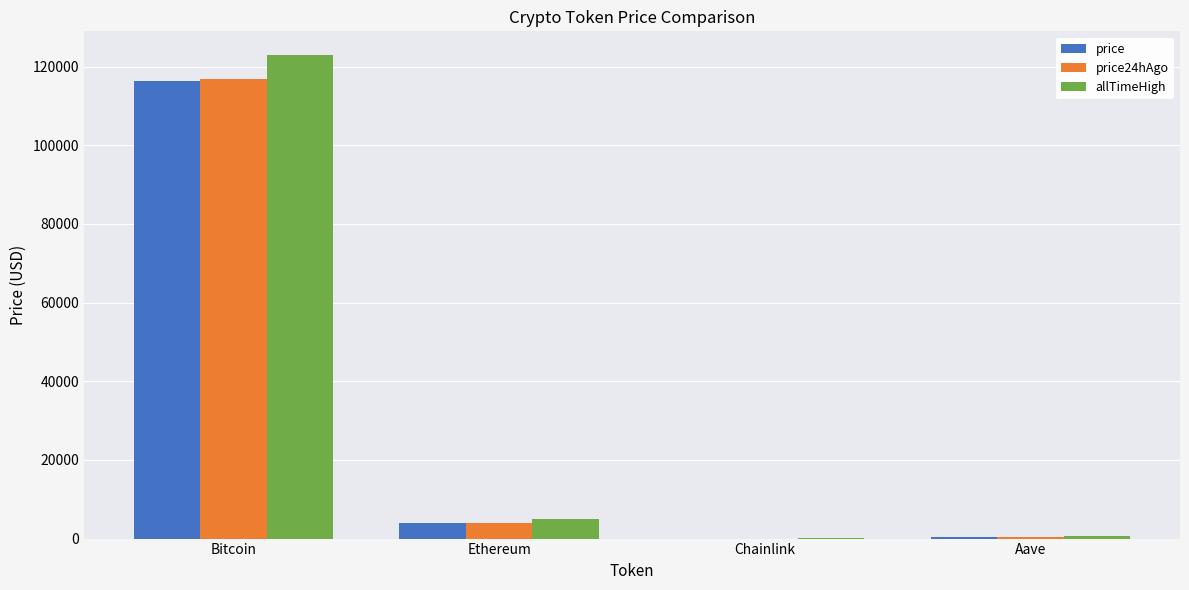

What is the maximum value shown in the chart?

122838.0